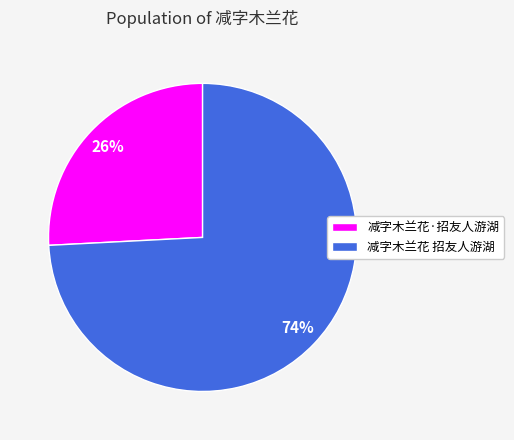

What is the smallest slice in the pie chart?

减字木兰花·招友人游湖